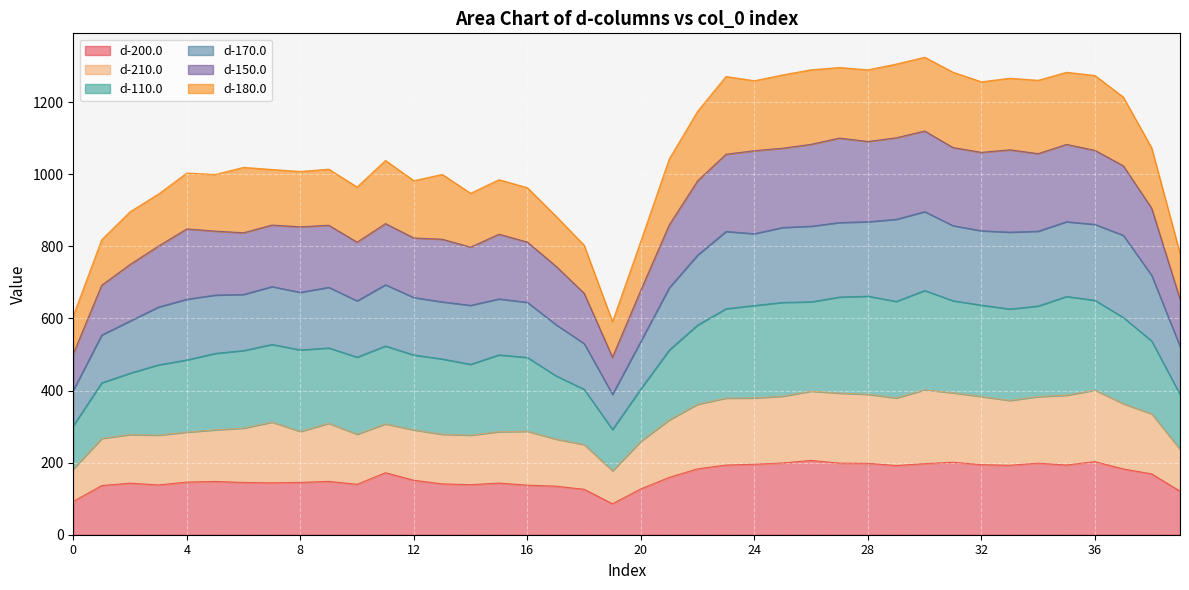

At which label is d-210.0 closest to 289?

12